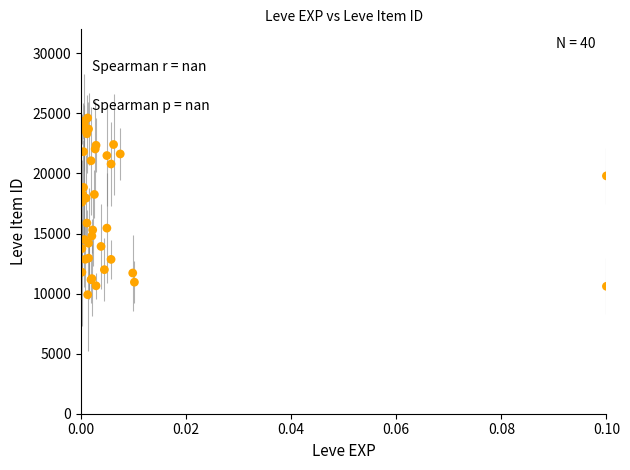

What Y value in the scatter plot is closest to 17265?

17607.9